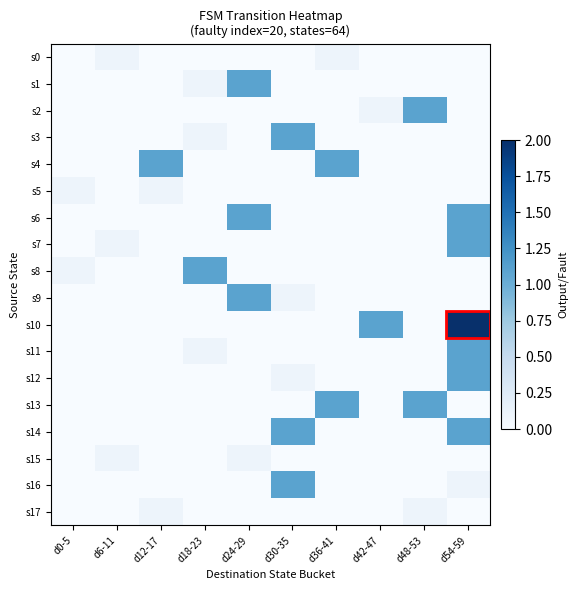

List the series in order of their peak value, highest first.

s10, s1, s2, s3, s4, s6, s7, s8, s9, s11, s12, s13, s14, s16, s0, s5, s15, s17